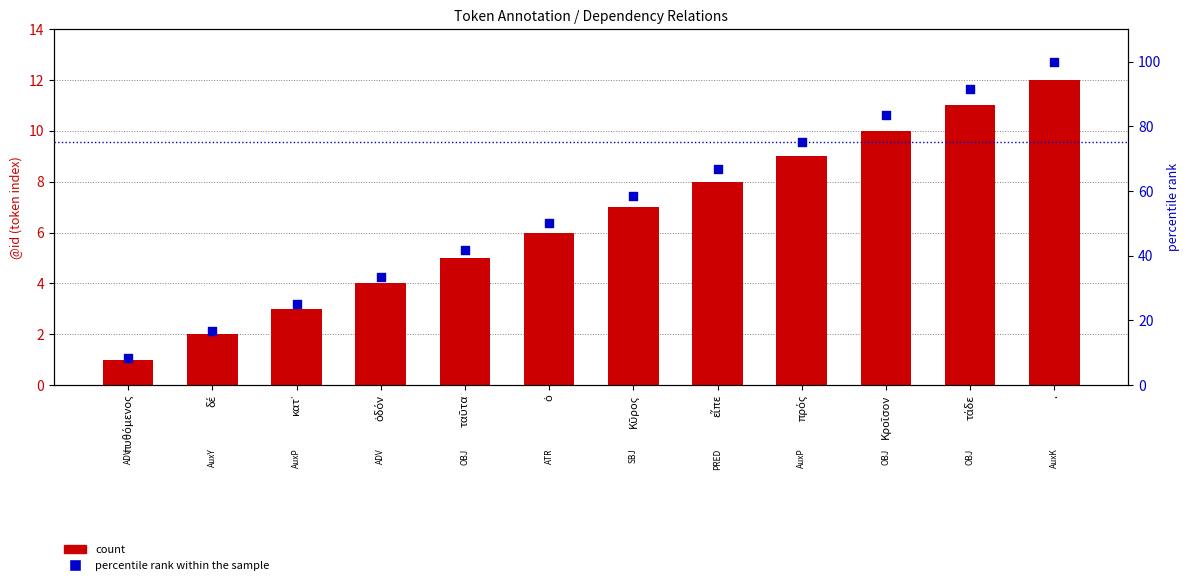

Which series contains the highest Y value?

percentile rank within the sample